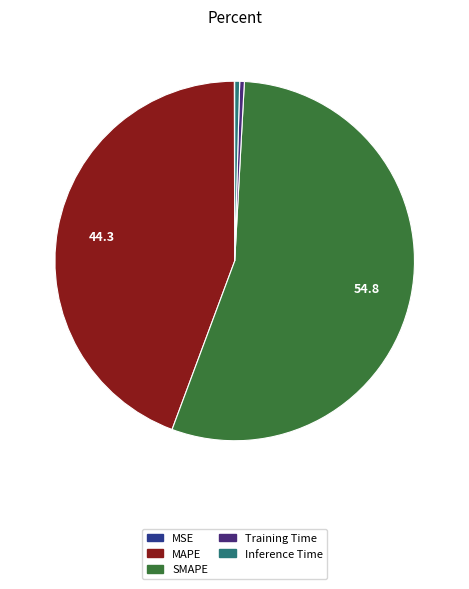

True or false: SMAPE accounts for 55% of the total.

True